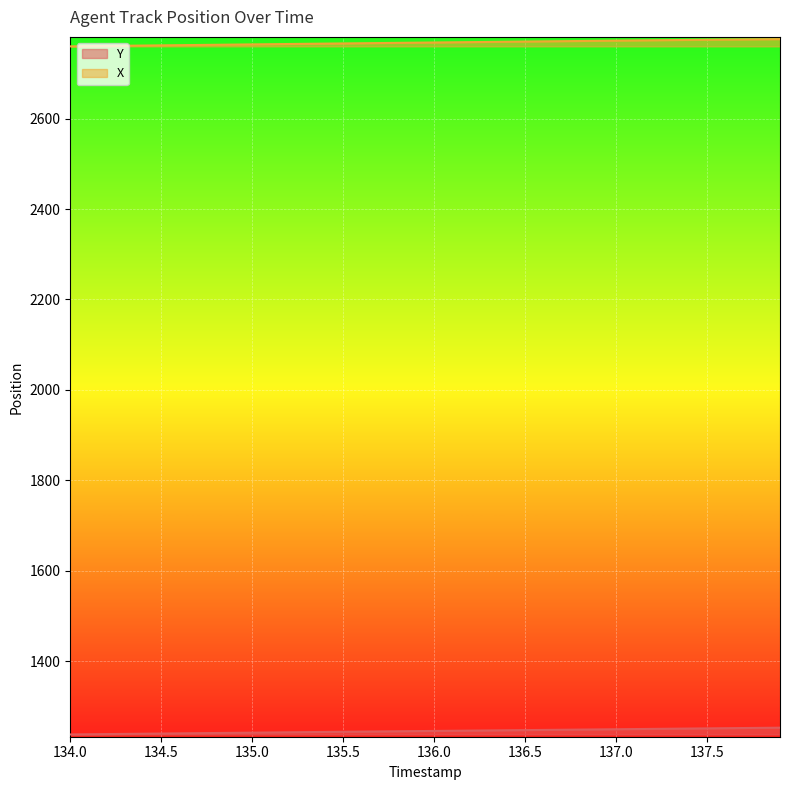

What is the label of the 16th point from the left?

135.5